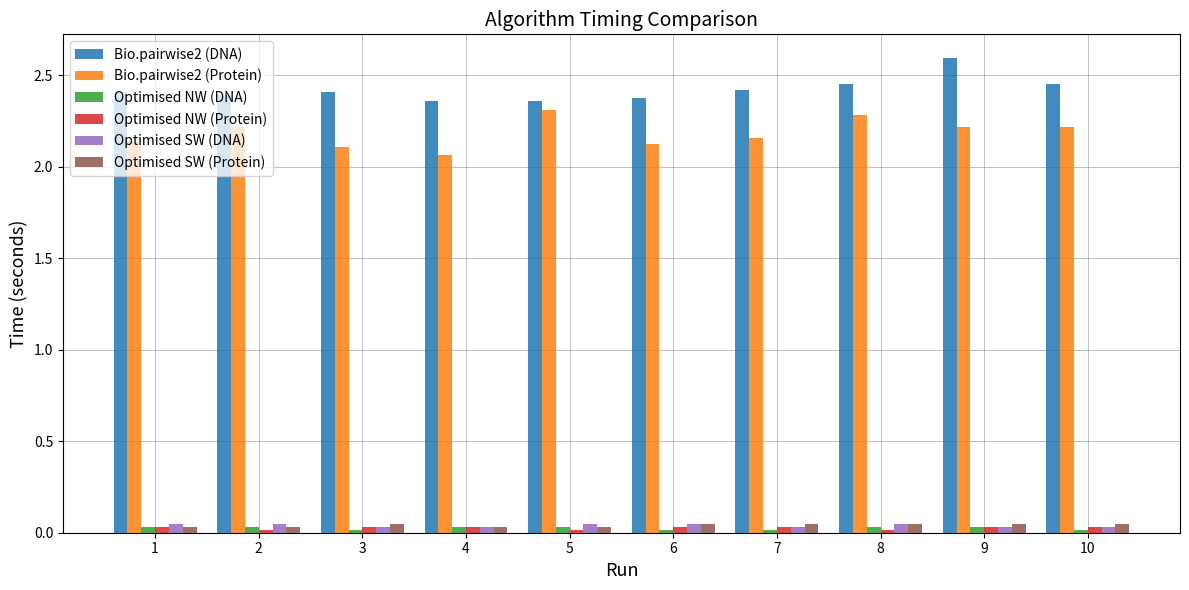

How many distinct data groups are displayed?

6